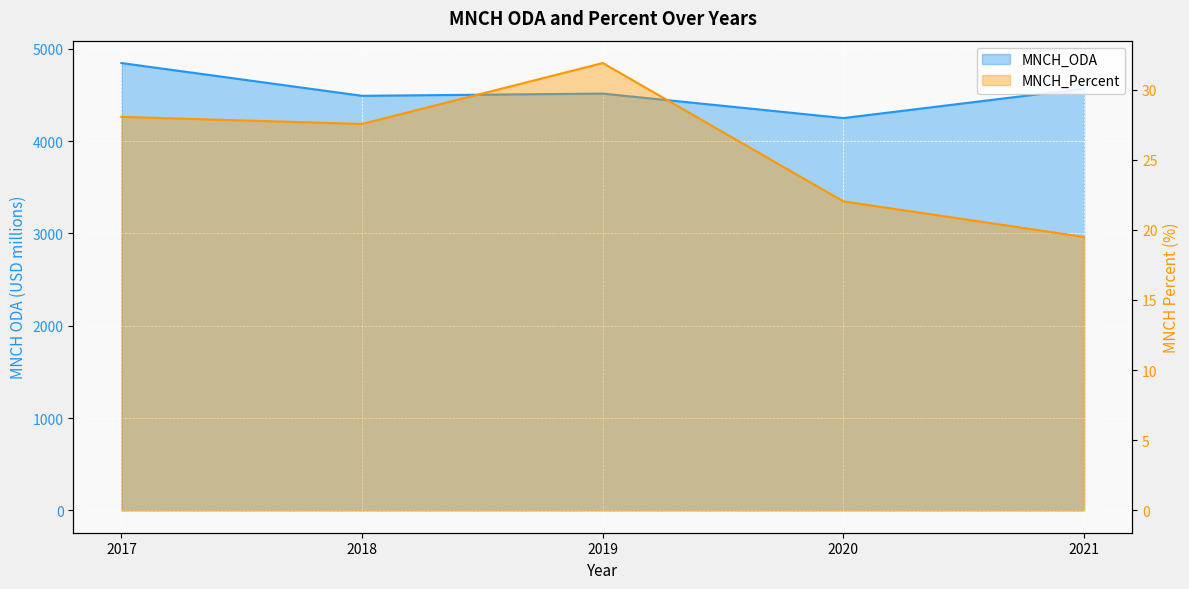

At 2017, list the series in order from largest to smallest.

MNCH_ODA, MNCH_Percent